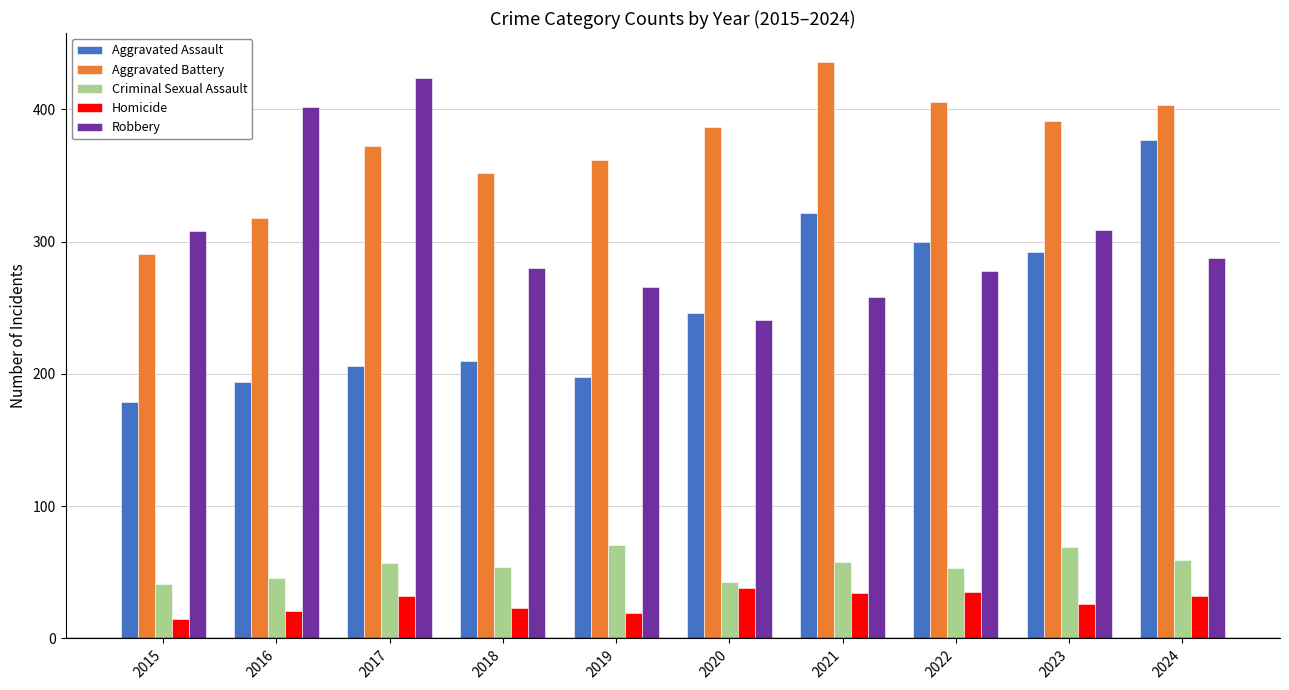

What is the difference between the highest and lowest values at 2018?

329